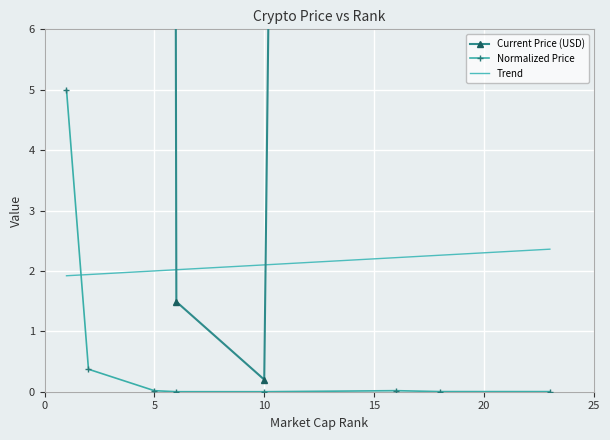

What is the sum of all Current Price (USD) values?

58605.5